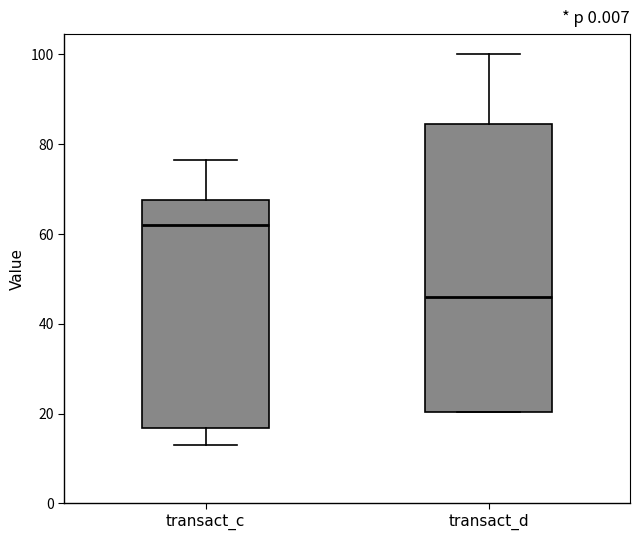

Reading left to right, transcribe this box plot: for each box, give where its median line is, the range the box spans, and where its two whiskers end, as read against the y-axis. The values are not printed on the chart, so give them approximately, as read against the axis.

transact_c: median 62, box 16 to 68, whiskers 12 to 76
transact_d: median 46, box 20 to 84, whiskers 20 to 100